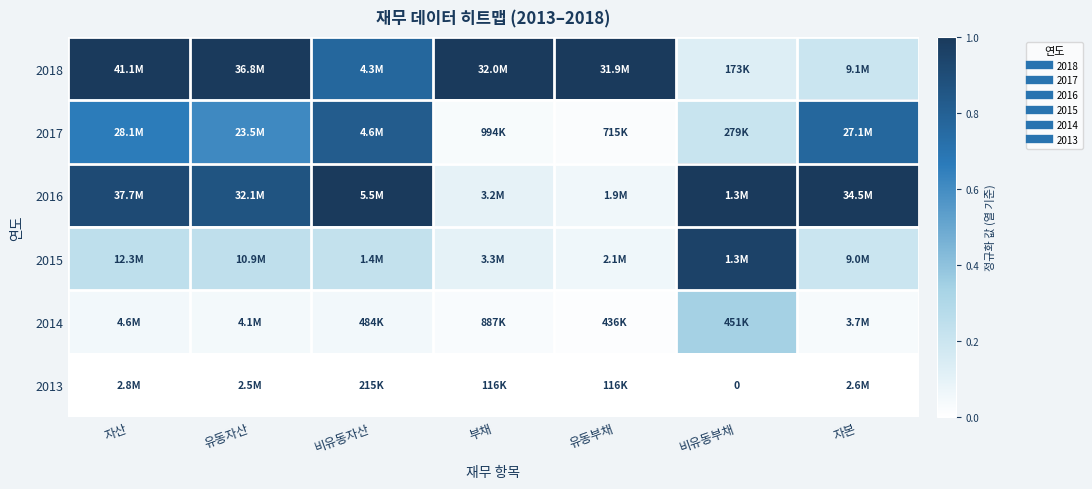

Is the value of 2013 at 유동부채 greater than the value of 2014 at 비유동부채?

No